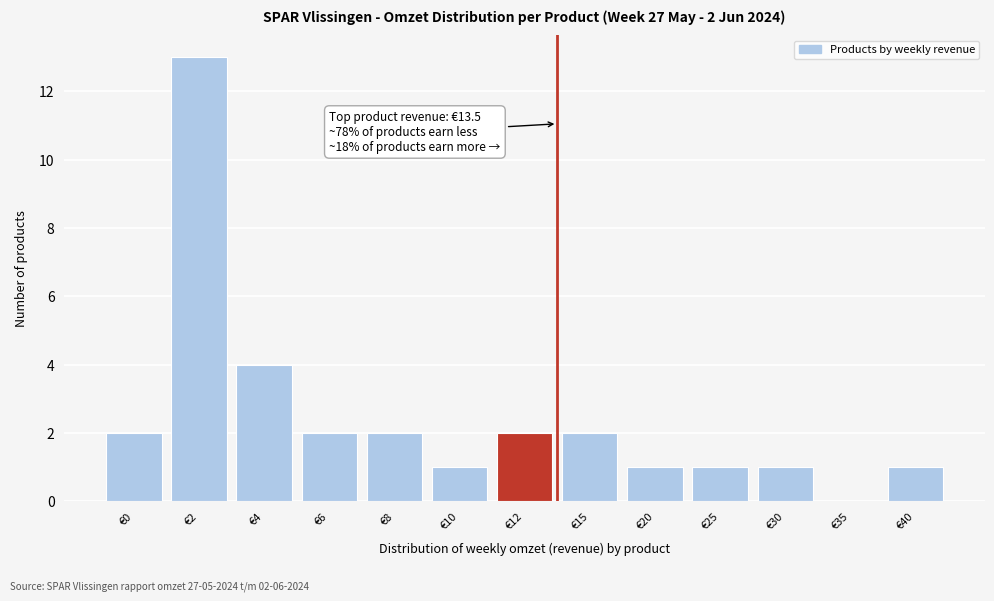

Reading right to left, extract all data points from this chart.

€40=1	€35=0	€30=1	€25=1	€20=1	€15=2	€12=2	€10=1	€8=2	€6=2	€4=4	€2=13	€0=2